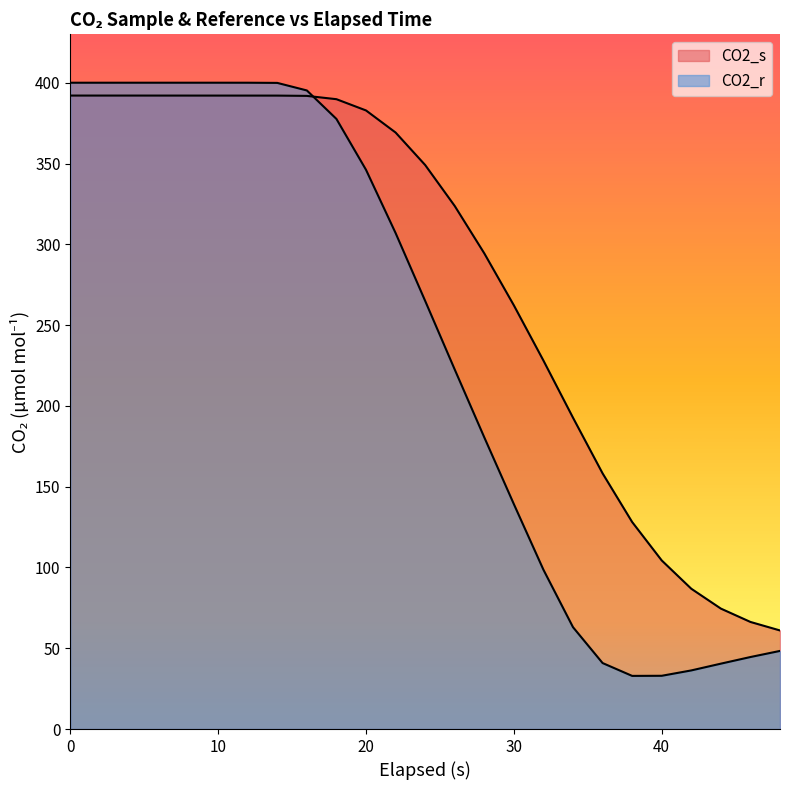

True or false: CO2_r and CO2_s cross at least once.

True